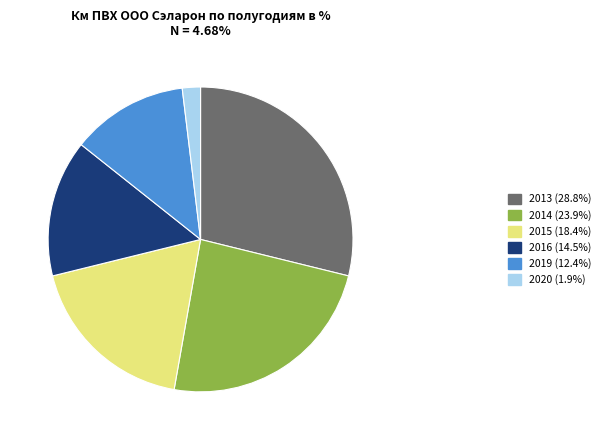

Approximately how many times larger is the value at 2020 compared to 2013?

0.1